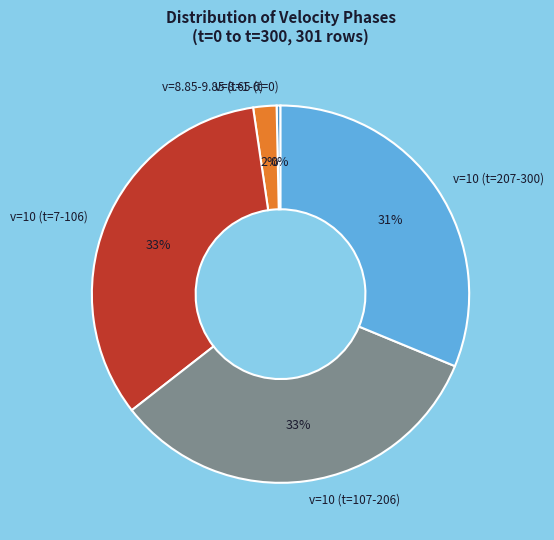

What is the ratio of the value at v=10 (t=7-106) to the value at v=10 (t=107-206)?

1.0